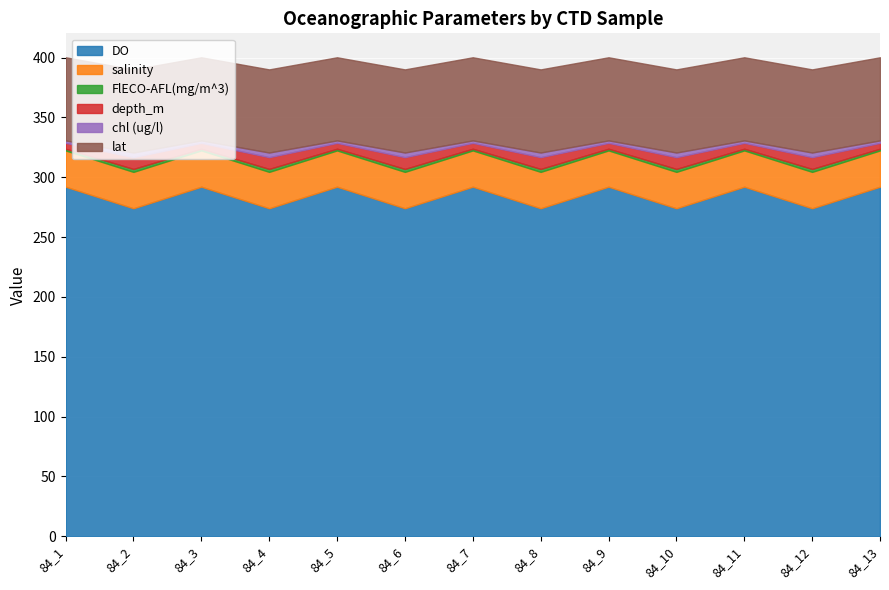

Reading left to right, extract all data points from this chart.

DO: 84_1=292.1	84_2=274.1	84_3=292.1	84_4=274.1	84_5=292.1	84_6=274.1	84_7=292.1	84_8=274.1	84_9=292.1	84_10=274.1	84_11=292.1	84_12=274.1	84_13=292.1
salinity: 84_1=30.3	84_2=30.4	84_3=30.3	84_4=30.4	84_5=30.3	84_6=30.4	84_7=30.3	84_8=30.4	84_9=30.3	84_10=30.4	84_11=30.3	84_12=30.4	84_13=30.3
FlECO-AFL(mg/m^3): 84_1=1.4	84_2=2.5	84_3=1.4	84_4=2.5	84_5=1.4	84_6=2.5	84_7=1.4	84_8=2.5	84_9=1.4	84_10=2.5	84_11=1.4	84_12=2.5	84_13=1.4
depth_m: 84_1=4.9	84_2=9.8	84_3=4.9	84_4=9.8	84_5=4.9	84_6=9.8	84_7=4.9	84_8=9.8	84_9=4.9	84_10=9.8	84_11=4.9	84_12=9.8	84_13=4.9
chl (ug/l): 84_1=2.0	84_2=3.9	84_3=2.0	84_4=3.9	84_5=2.0	84_6=3.9	84_7=2.0	84_8=3.9	84_9=2.0	84_10=3.9	84_11=2.0	84_12=3.9	84_13=2.0
lat: 84_1=69.5	84_2=69.5	84_3=69.5	84_4=69.5	84_5=69.5	84_6=69.5	84_7=69.5	84_8=69.5	84_9=69.5	84_10=69.5	84_11=69.5	84_12=69.5	84_13=69.5